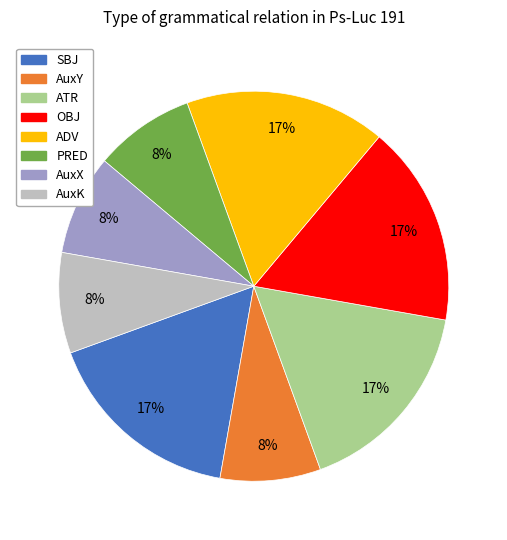

Is the sum of AuxK and ATR greater than half?

No